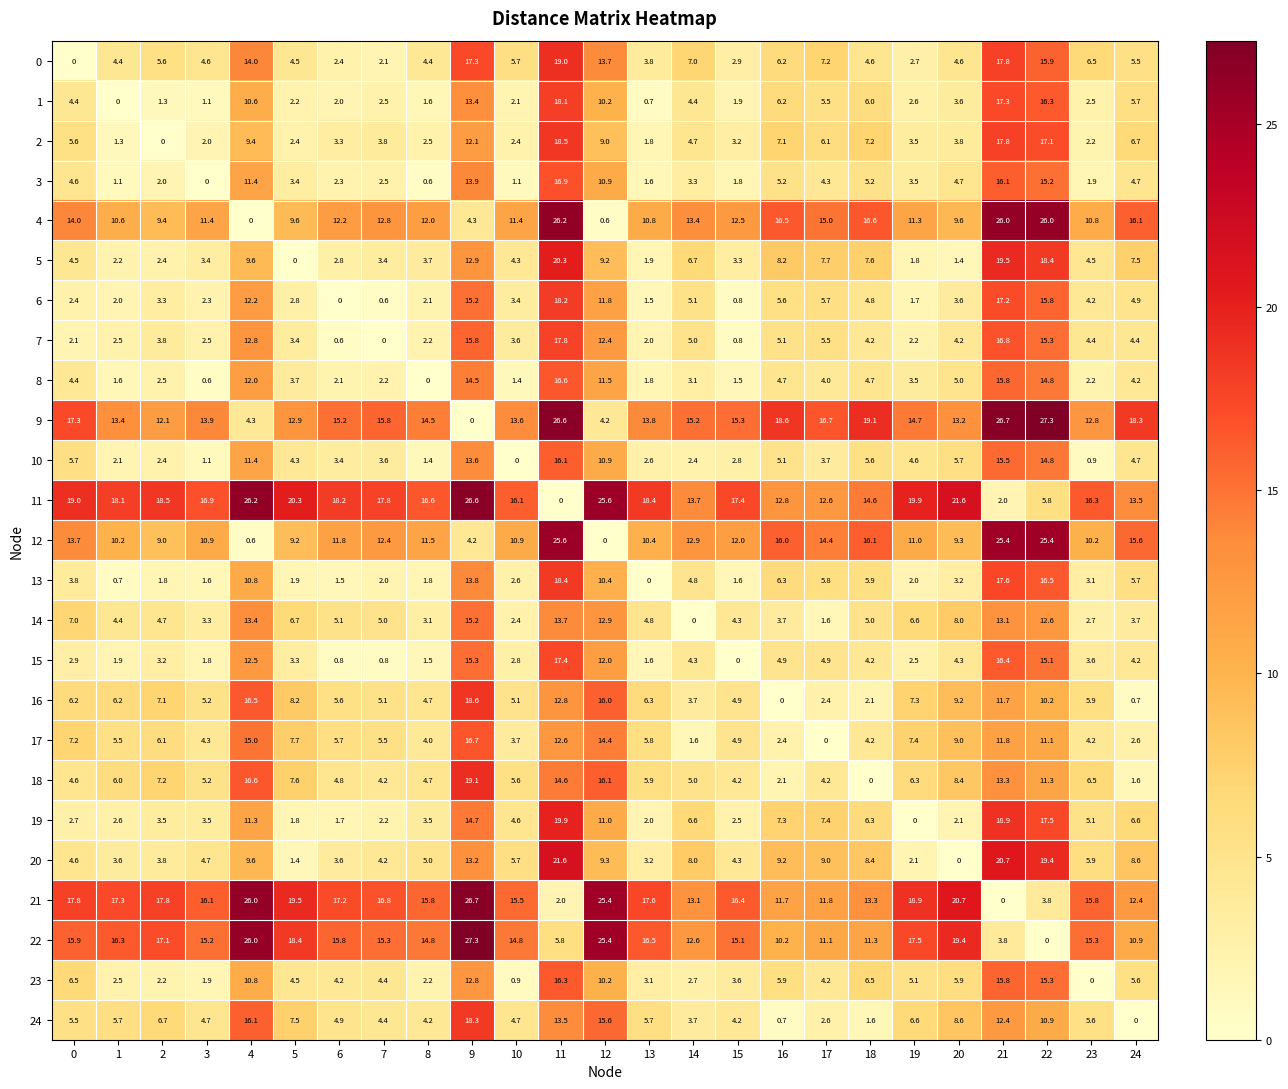

The 12 series shows 12.9 at 14. True or false?

True